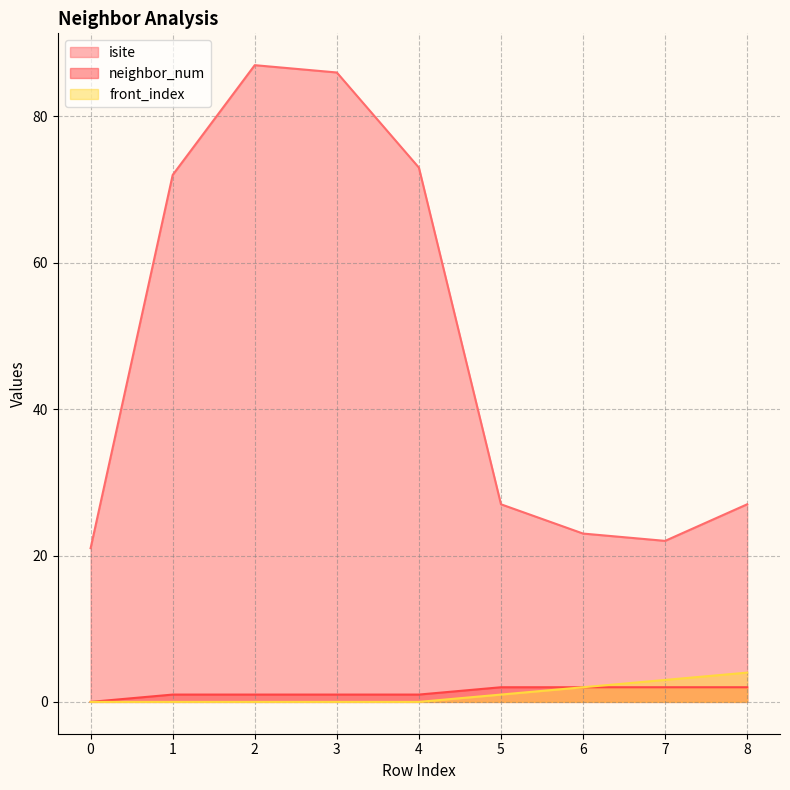

How many front_index values are between 0 and 2?

7